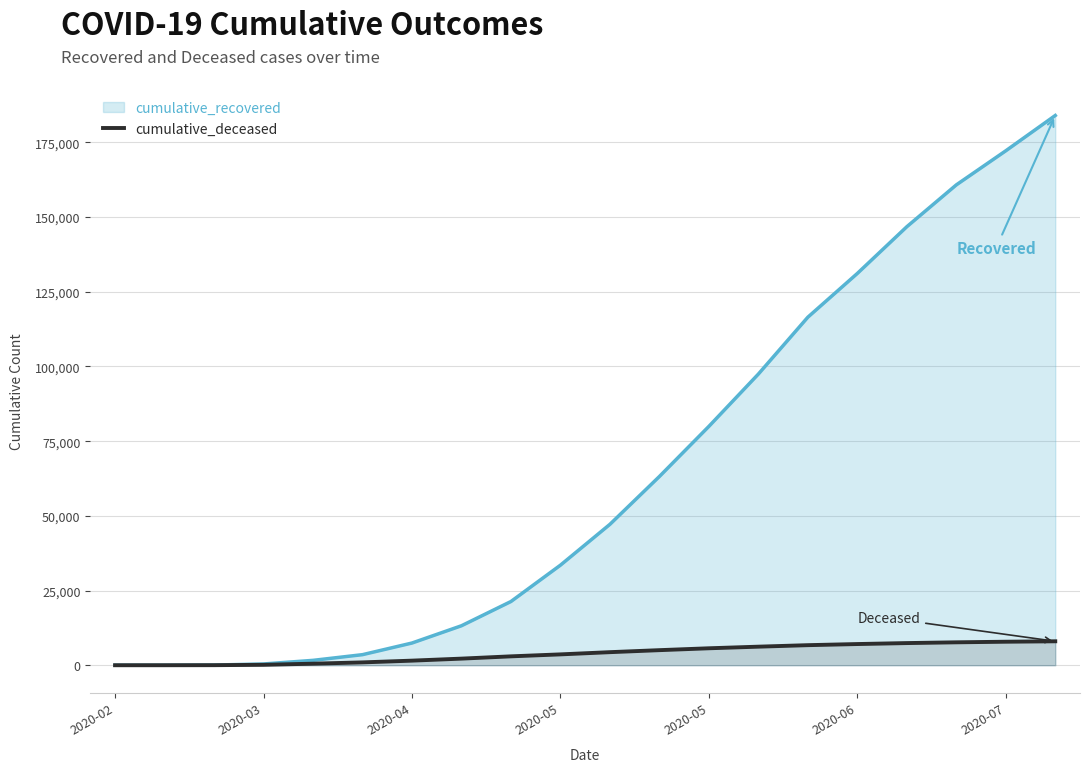

What is the maximum value shown in the chart?

183996